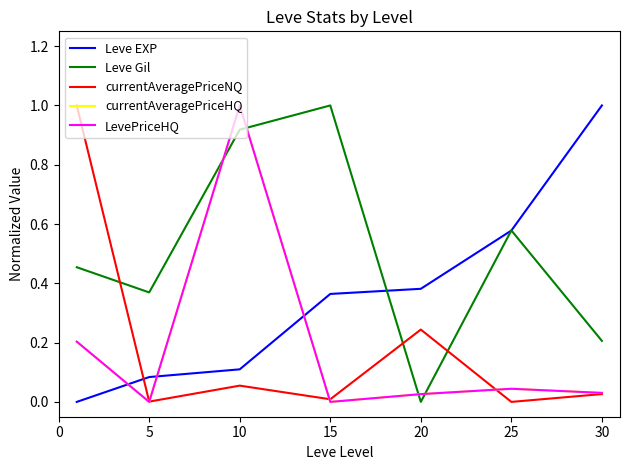

Which series has the widest spread of values?

Leve EXP